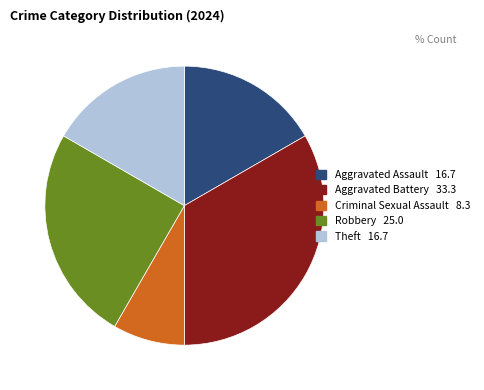

Is it true that Aggravated Battery is 33% of the pie?

True